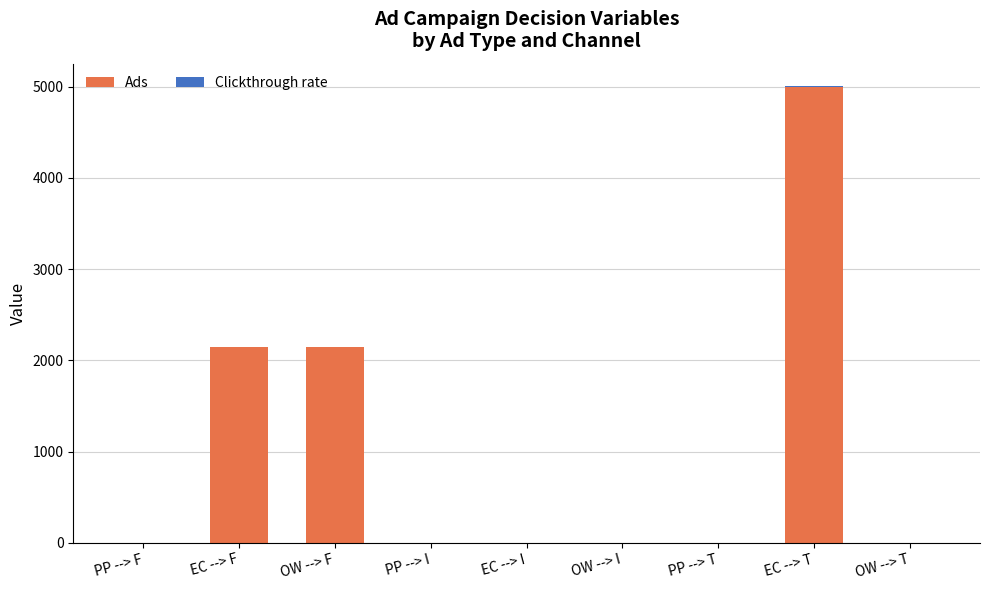

At which category is the sum across all series the highest?

EC --> T